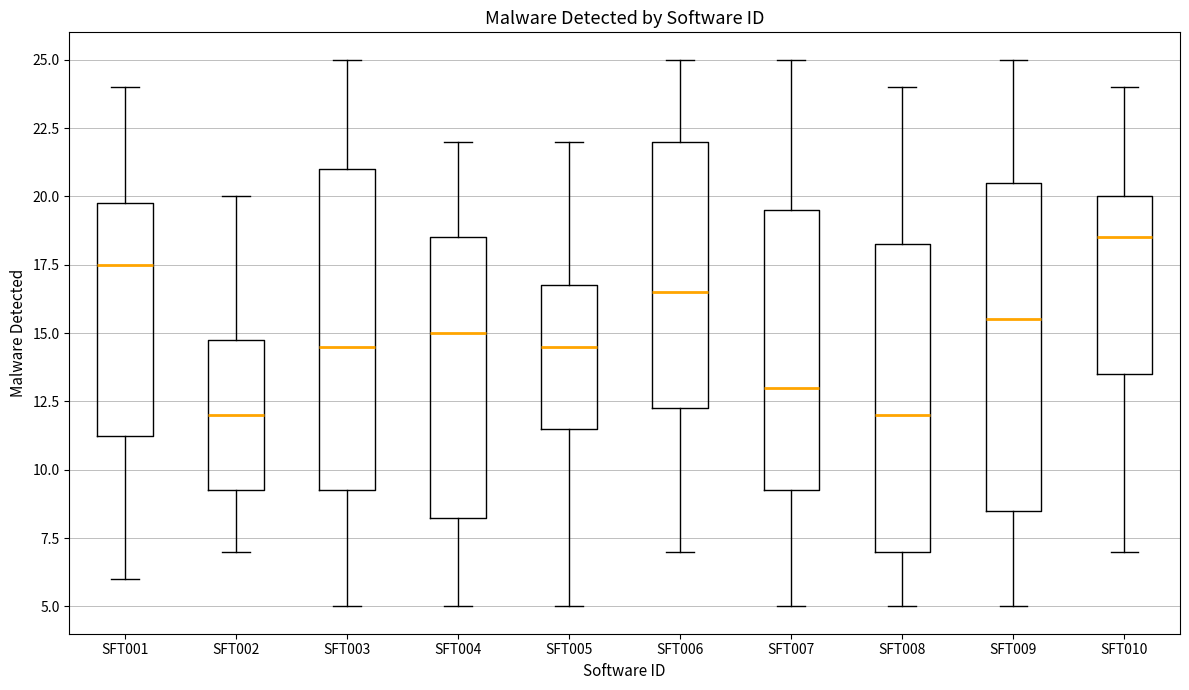

Reading left to right, transcribe this box plot: for each box, give where its median line is, the range the box spans, and where its two whiskers end, as read against the y-axis. The values are not printed on the chart, so give them approximately, as read against the axis.

SFT001: median 17.5, box 11.5 to 20.0, whiskers 6.0 to 24.0
SFT002: median 12.0, box 9.5 to 15.0, whiskers 7.0 to 20.0
SFT003: median 14.5, box 9.5 to 21.0, whiskers 5.0 to 25.0
SFT004: median 15.0, box 8.5 to 18.5, whiskers 5.0 to 22.0
SFT005: median 14.5, box 11.5 to 17.0, whiskers 5.0 to 22.0
SFT006: median 16.5, box 12.5 to 22.0, whiskers 7.0 to 25.0
SFT007: median 13.0, box 9.5 to 19.5, whiskers 5.0 to 25.0
SFT008: median 12.0, box 7.0 to 18.5, whiskers 5.0 to 24.0
SFT009: median 15.5, box 8.5 to 20.5, whiskers 5.0 to 25.0
SFT010: median 18.5, box 13.5 to 20.0, whiskers 7.0 to 24.0